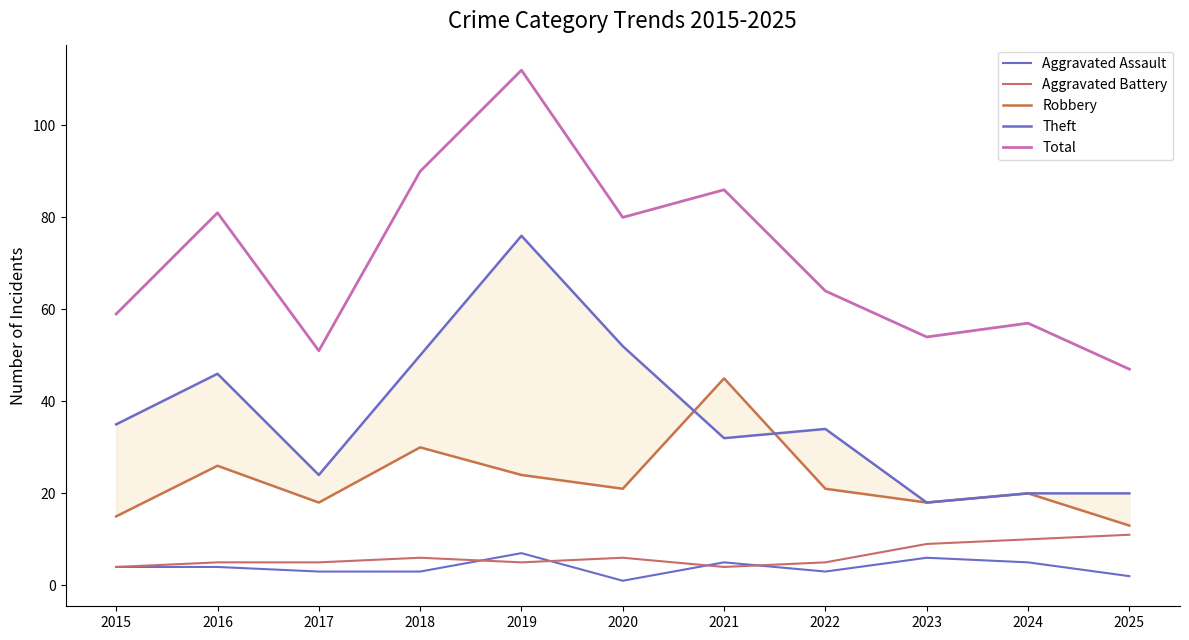

In Theft, how many points are lower than both neighbors (excluding endpoints)?

3